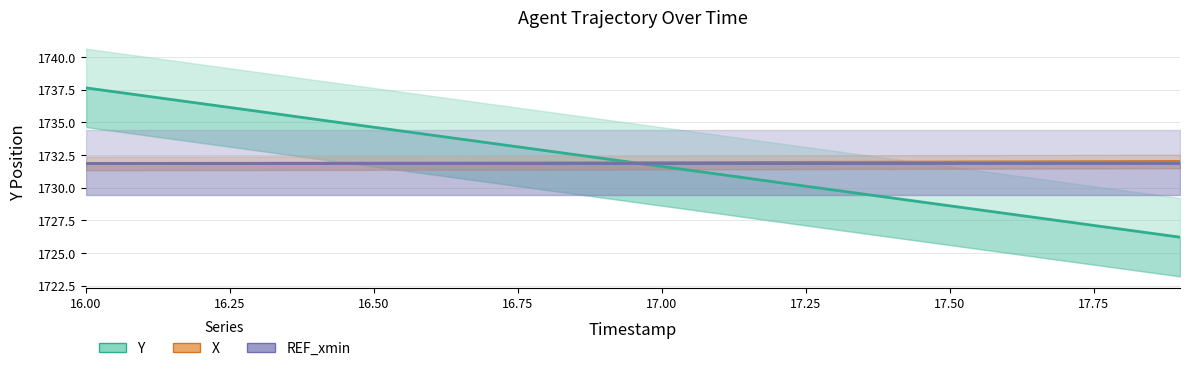

Read the Y value at 16.8.

1732.8